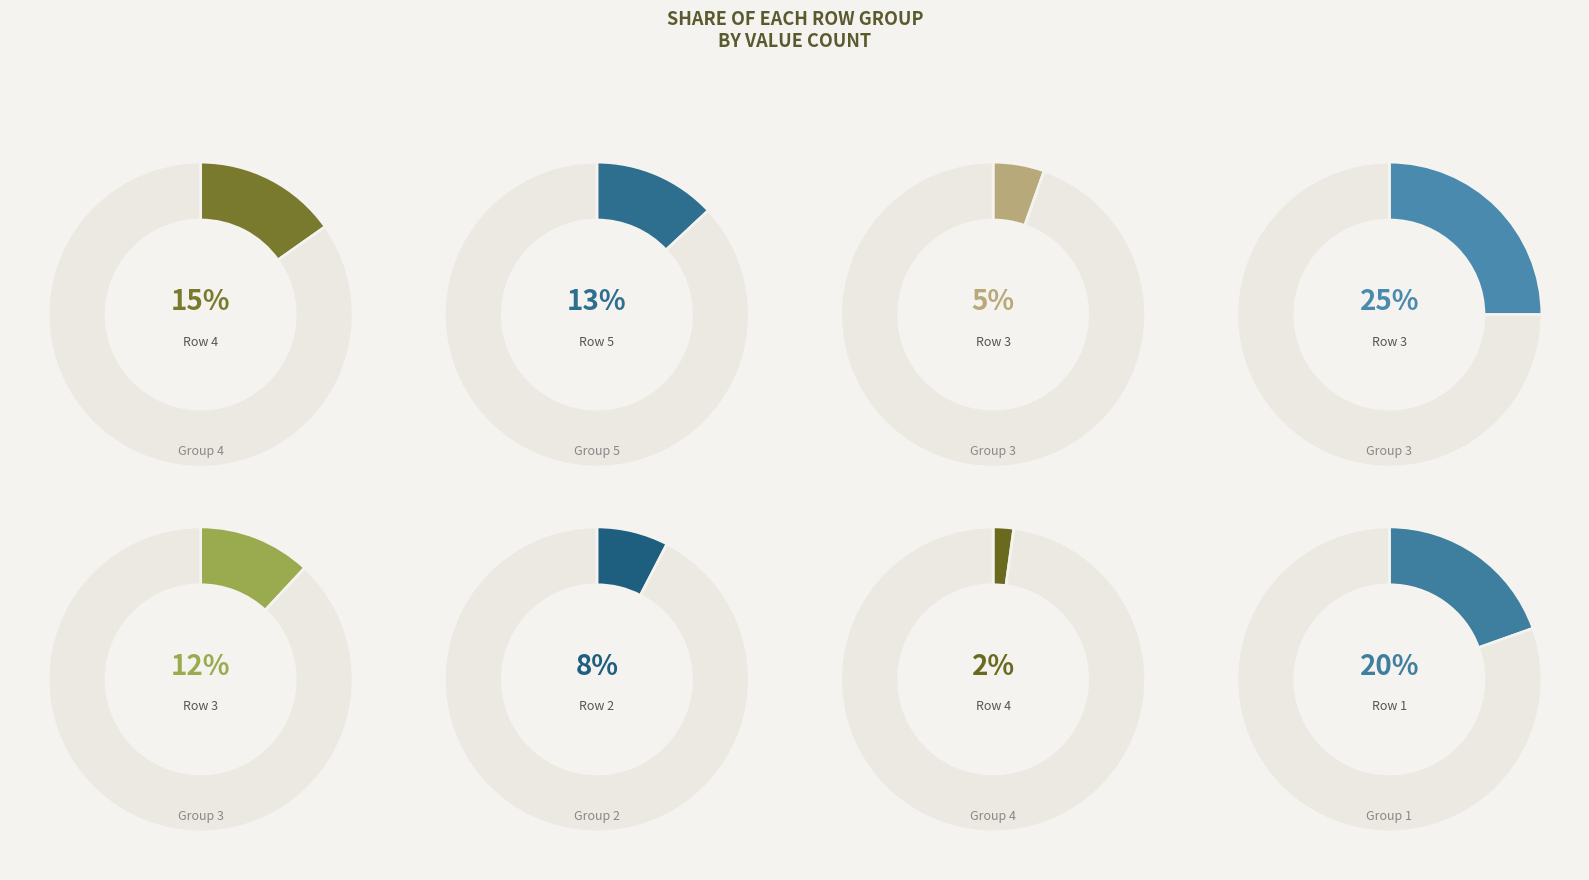

True or false: 2 accounts for 1% of the total.

False